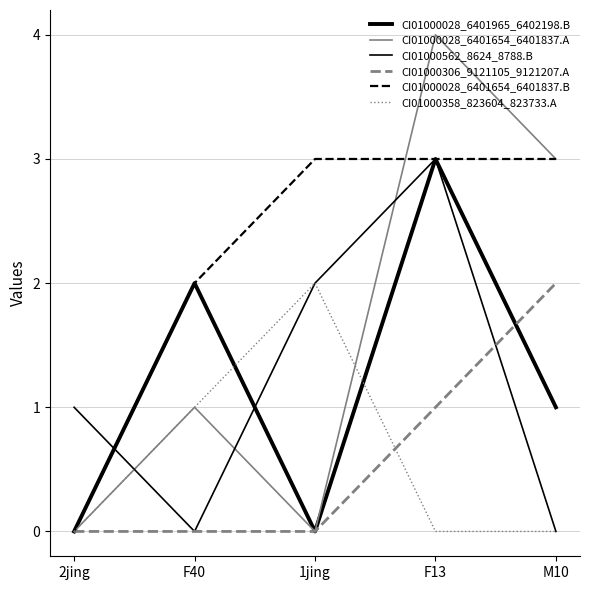

Does the chart have visible grid lines?

Yes